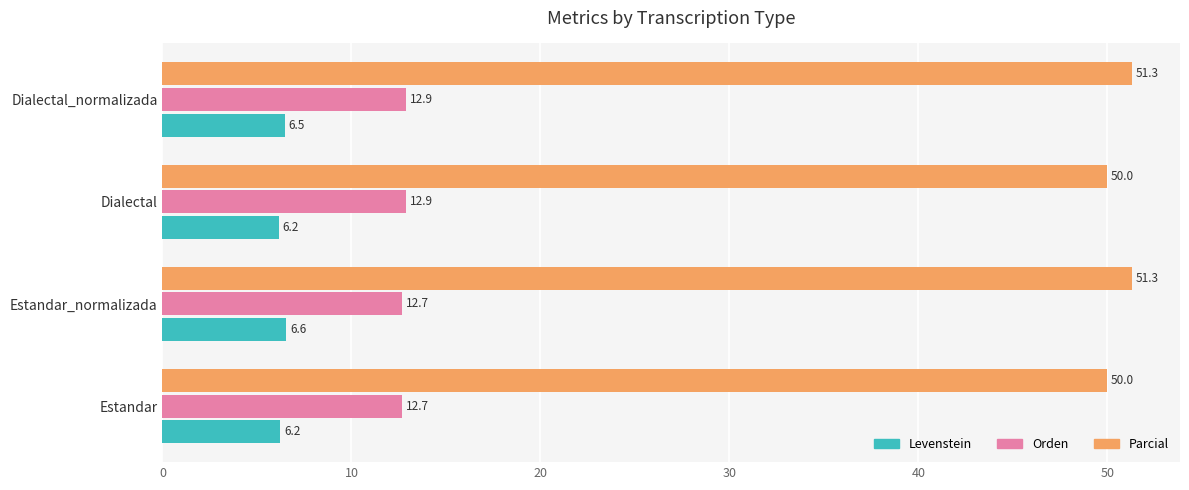

What is the difference between the maximum and minimum values in the Orden series?

0.2